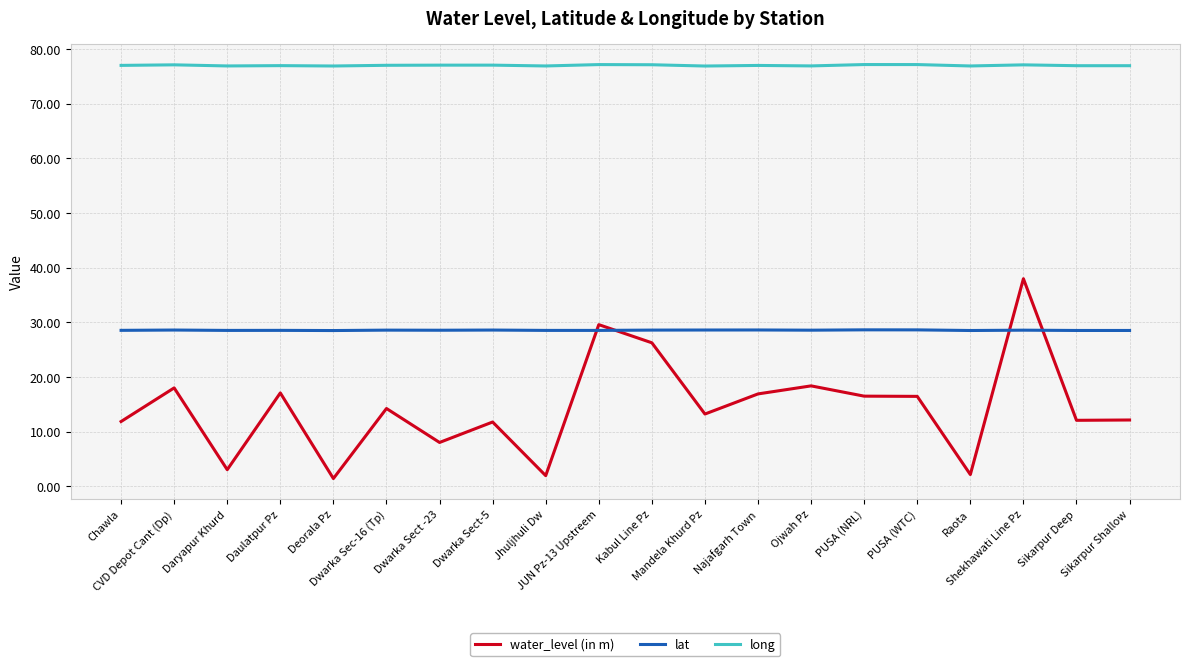

Which series changed the most between Daulatpur Pz and Mandela Khurd Pz?

water_level (in m)